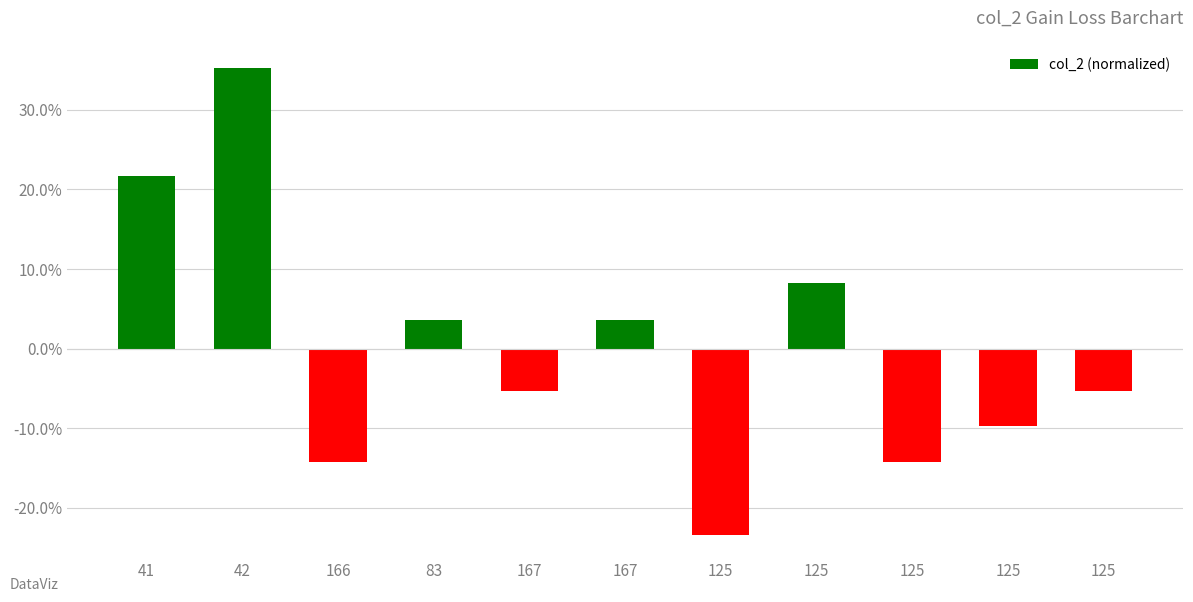

How many data points are above -5?

5